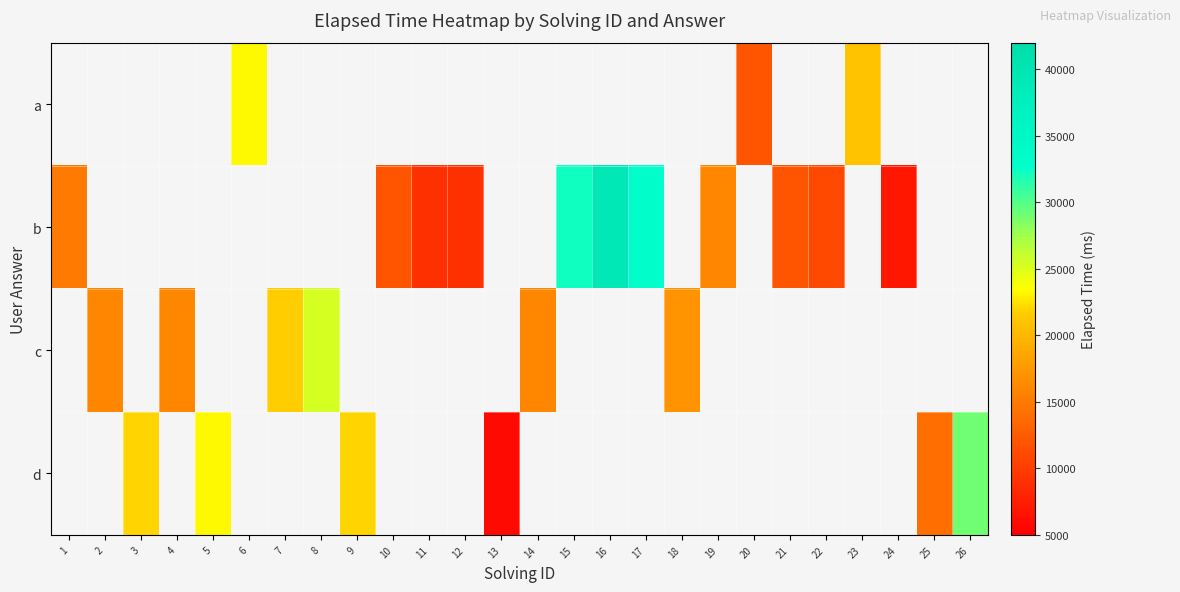

Between 10 and 21, which is larger?

21